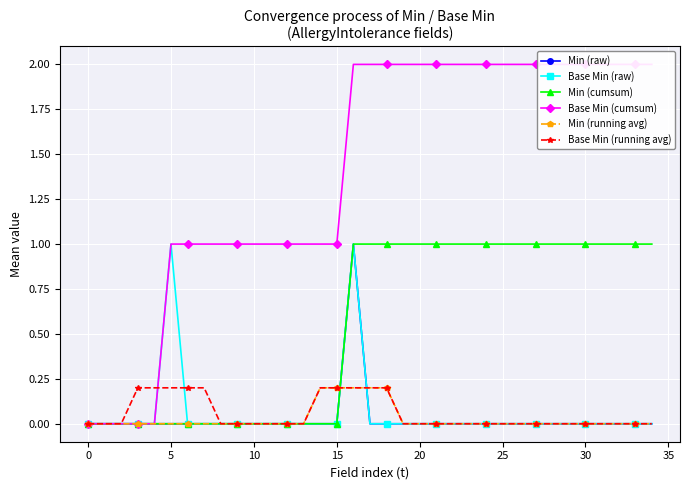

Count the number of data series in this chart.

6